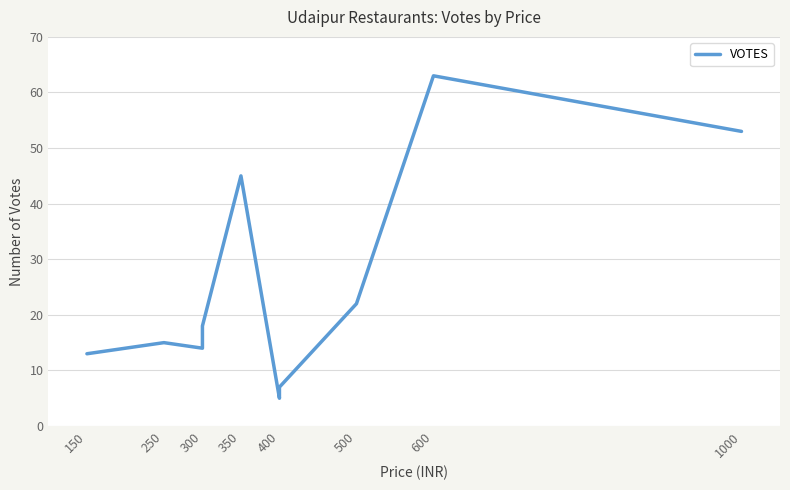

How many distinct data groups are displayed?

1